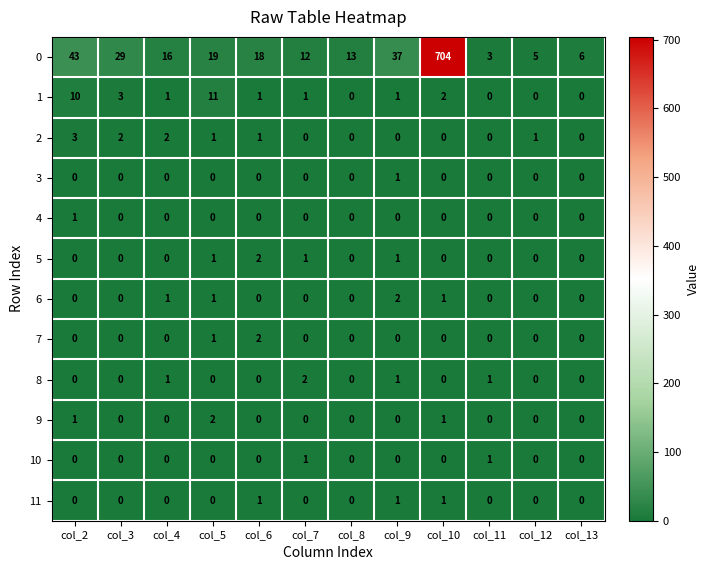

True or false: 0 has a value of 19 at col_5.

True